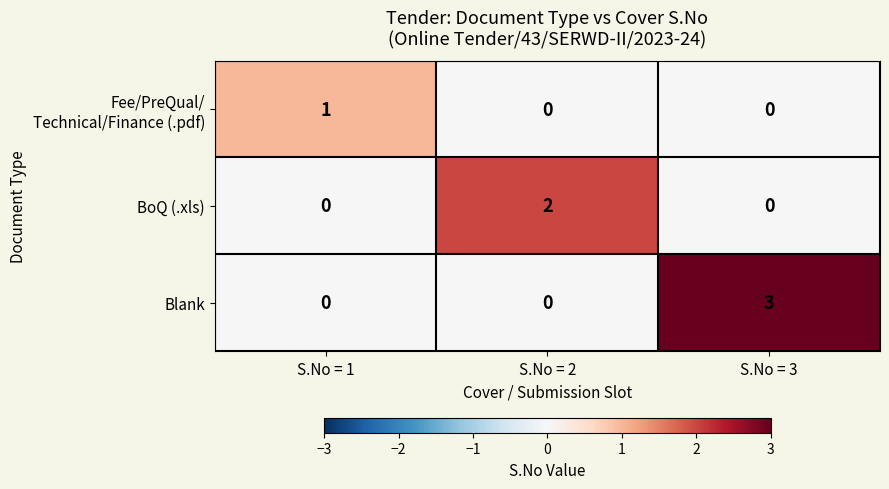

At how many categories does at least one series exceed 0?

3